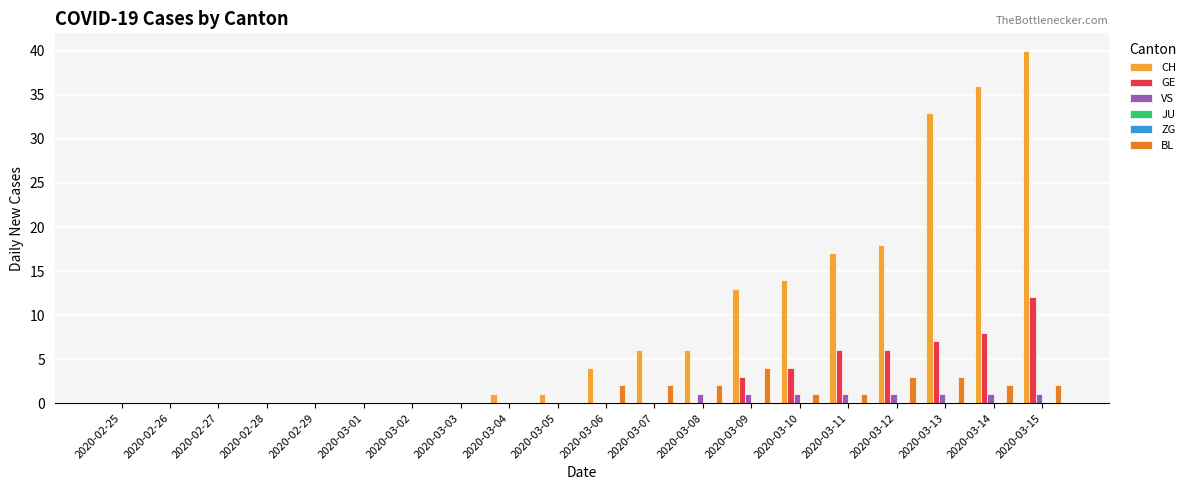

At 2020-02-27, list the series in order from smallest to largest.

CH, GE, VS, JU, ZG, BL